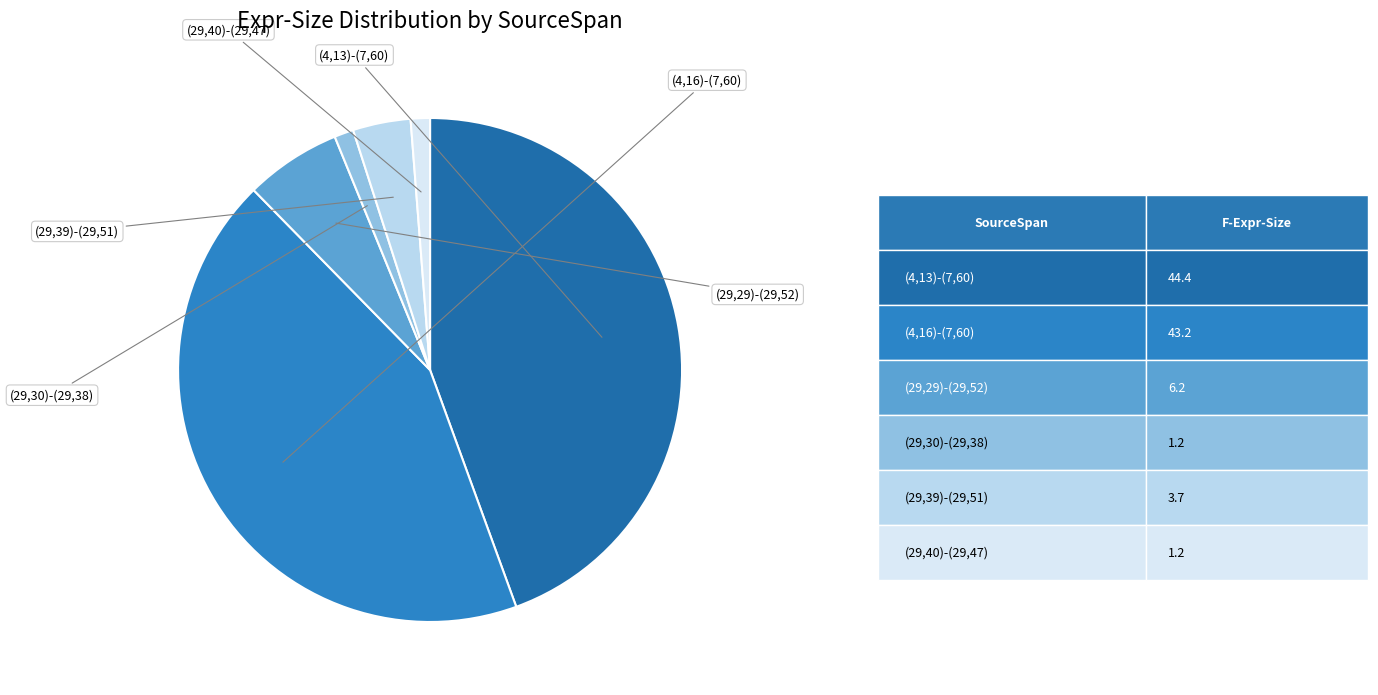

Which category has the smallest portion of the pie?

(29,30)-(29,38)